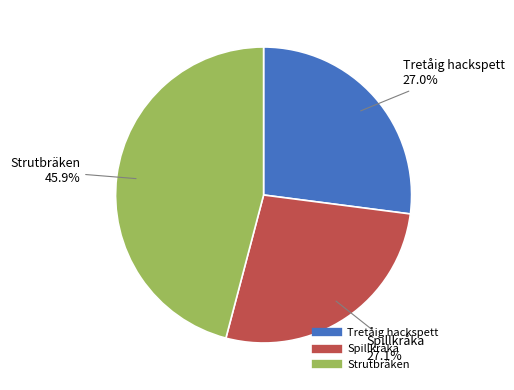

What is the largest slice in the pie chart?

Strutbräken